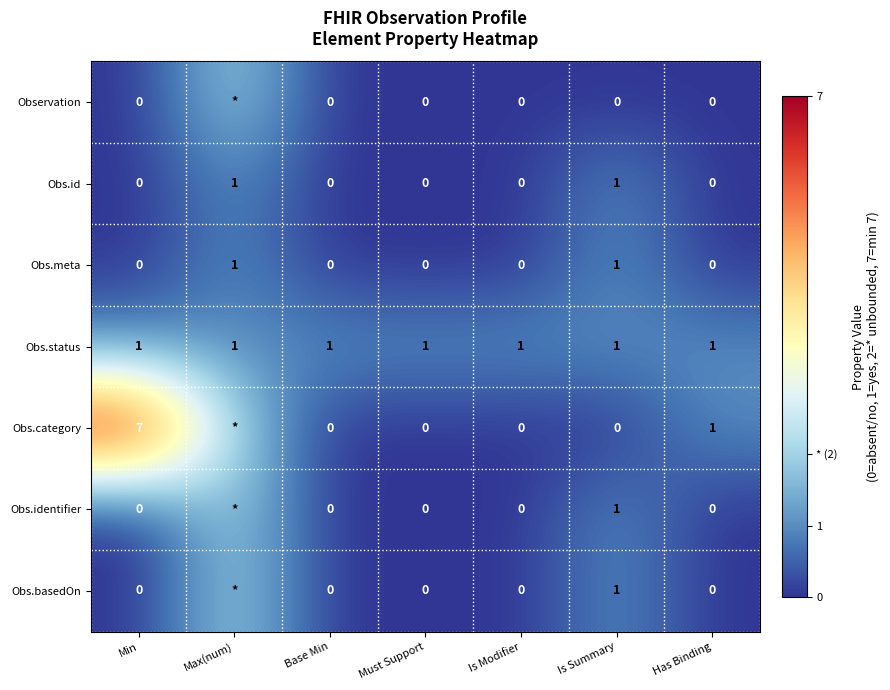

How many series are shown in this chart?

7